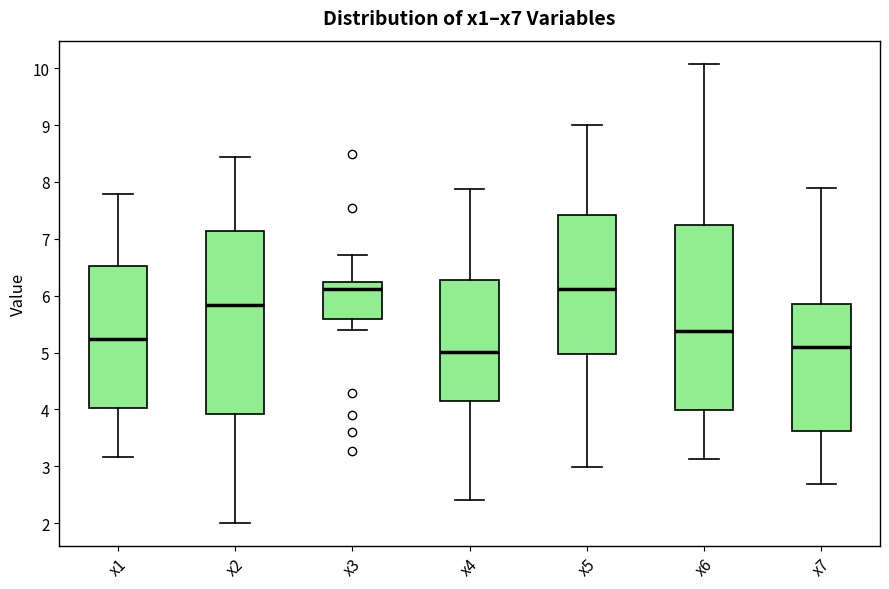

Reading left to right, read every box against the y-axis: the position of its median line, the range the box covers, and the ends of its whiskers. The values are not printed on the chart, so give them approximately, as read against the axis.

x1: median 5.2, box 4.0 to 6.5, whiskers 3.2 to 7.8
x2: median 5.8, box 3.9 to 7.1, whiskers 2.0 to 8.4
x3: median 6.1, box 5.6 to 6.2, whiskers 5.4 to 6.7
x4: median 5.0, box 4.1 to 6.3, whiskers 2.4 to 7.9
x5: median 6.1, box 5.0 to 7.4, whiskers 3.0 to 9.0
x6: median 5.4, box 4.0 to 7.2, whiskers 3.1 to 10.1
x7: median 5.1, box 3.6 to 5.8, whiskers 2.7 to 7.9